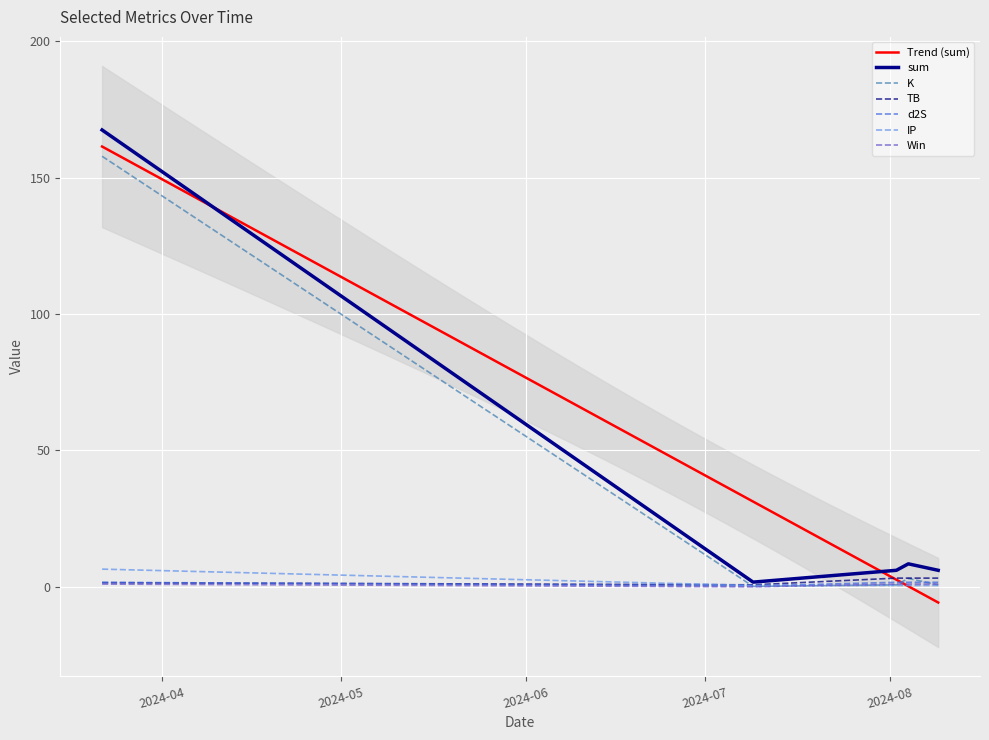

At 2024-08-02, list the series in order from smallest to largest.

IP, K, Win, d2S, TB, sum